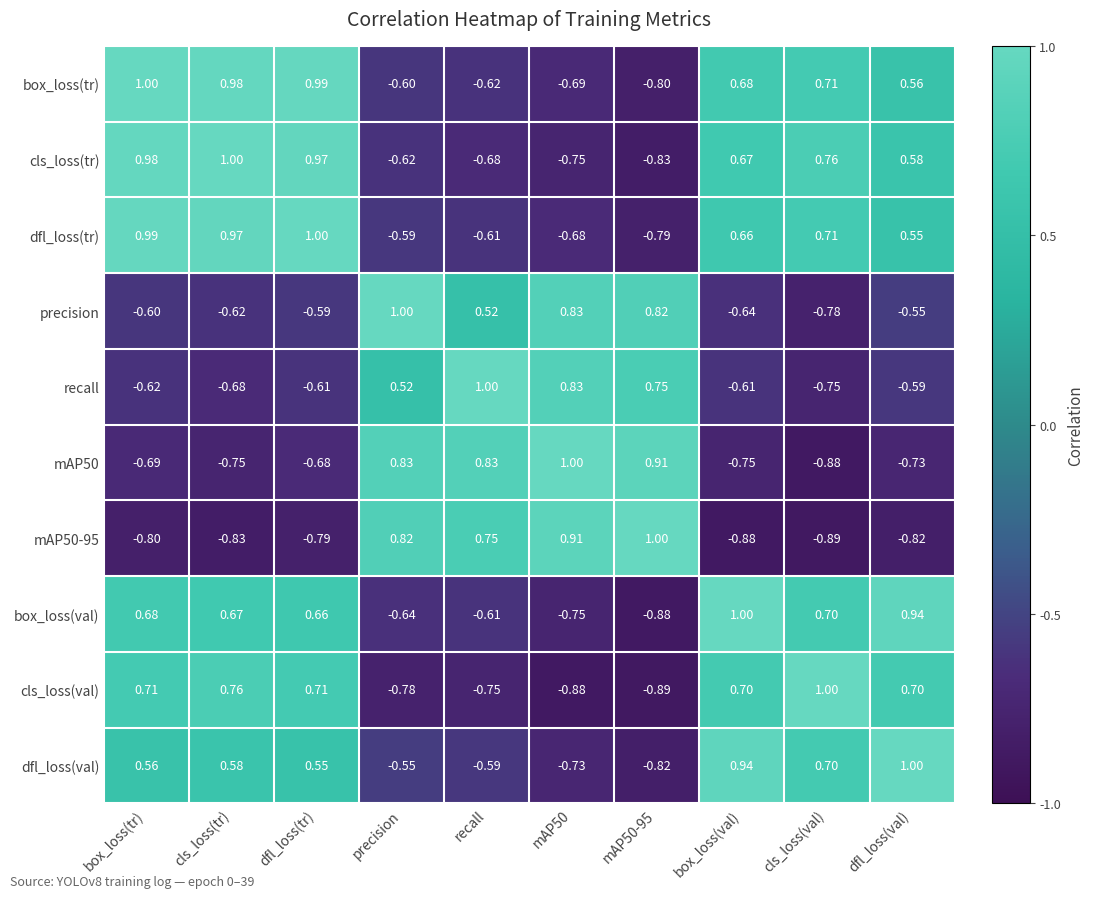

Between mAP50 and mAP50-95, which series saw the biggest shift?

box_loss(val)